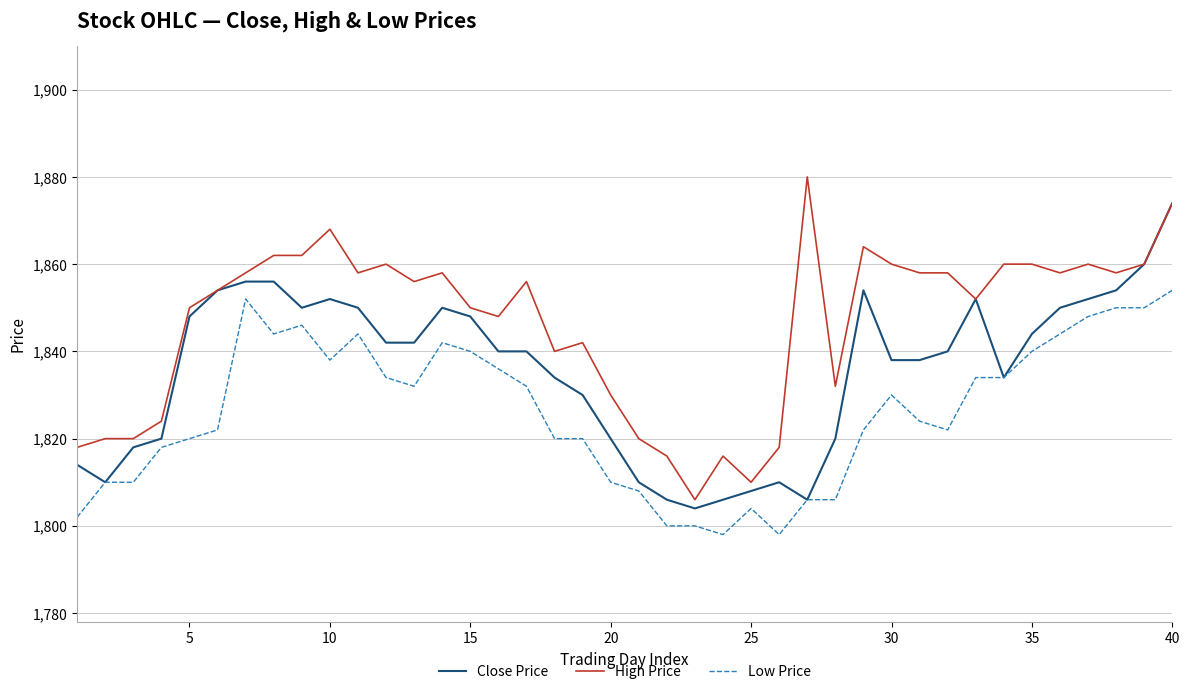

True or false: Low Price and High Price intersect in this chart.

False